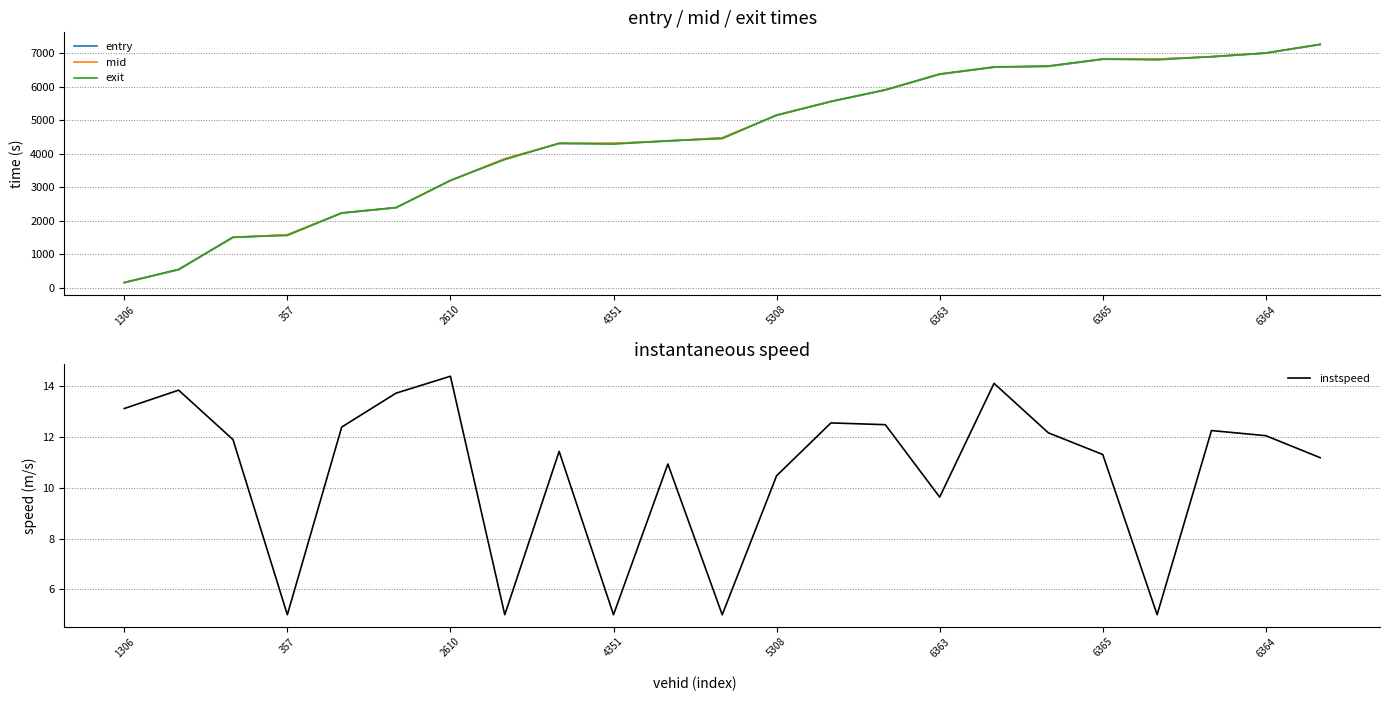

Does the chart have visible grid lines?

Yes